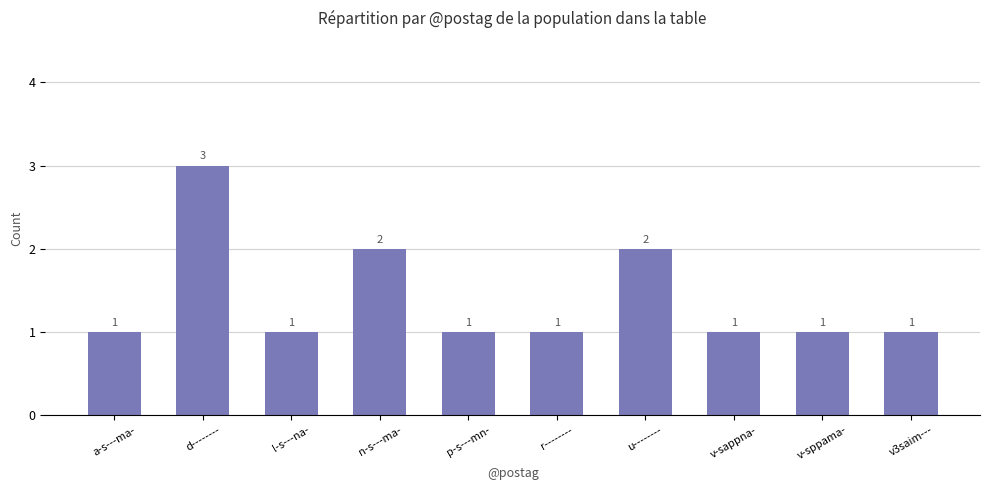

How many values are between 1 and 2?

9